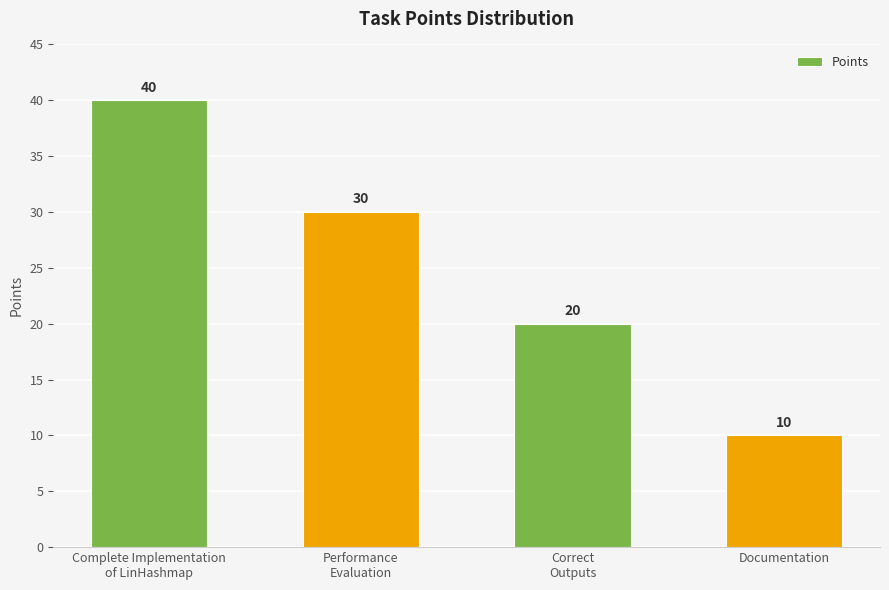

What is the label of the 2nd bar from the left?

Performance
Evaluation